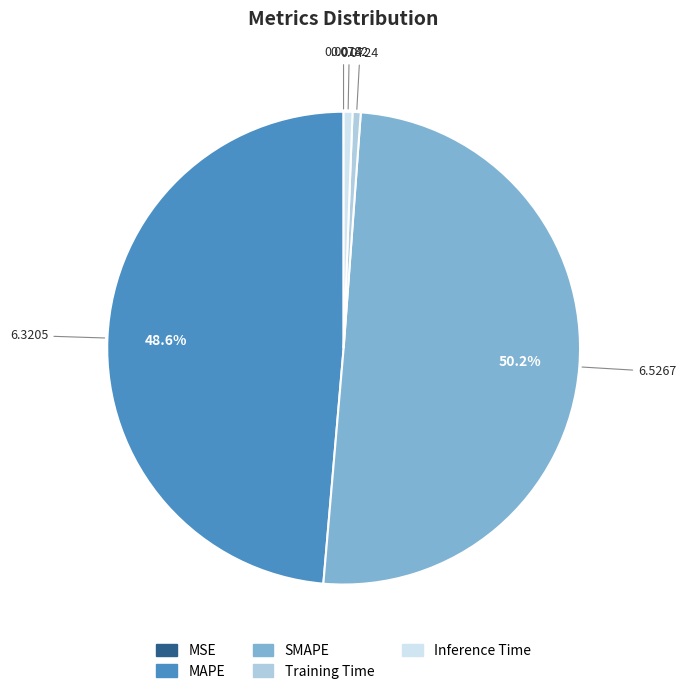

Which slice represents more than half of the pie?

SMAPE